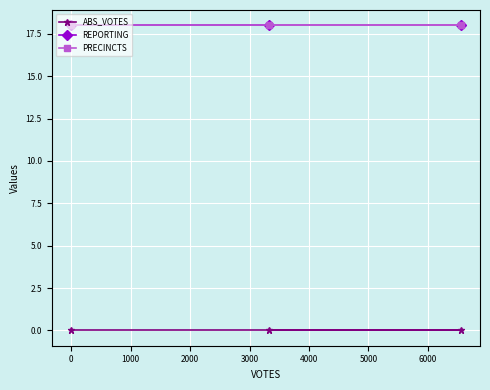

What is the sum of all PRECINCTS values?

54